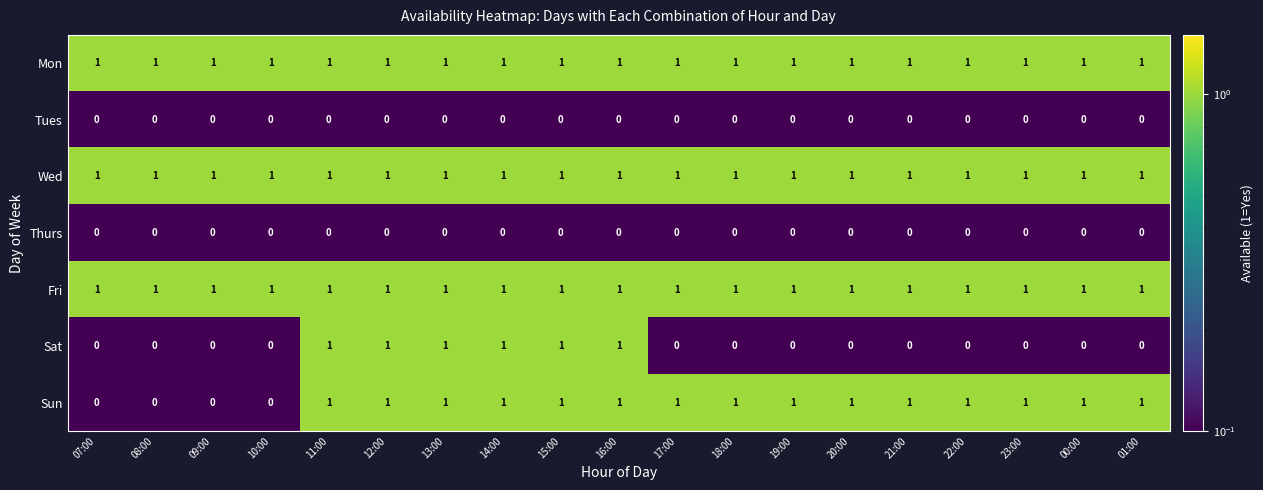

Between 15:00 and 23:00, which series saw the biggest shift?

Sat